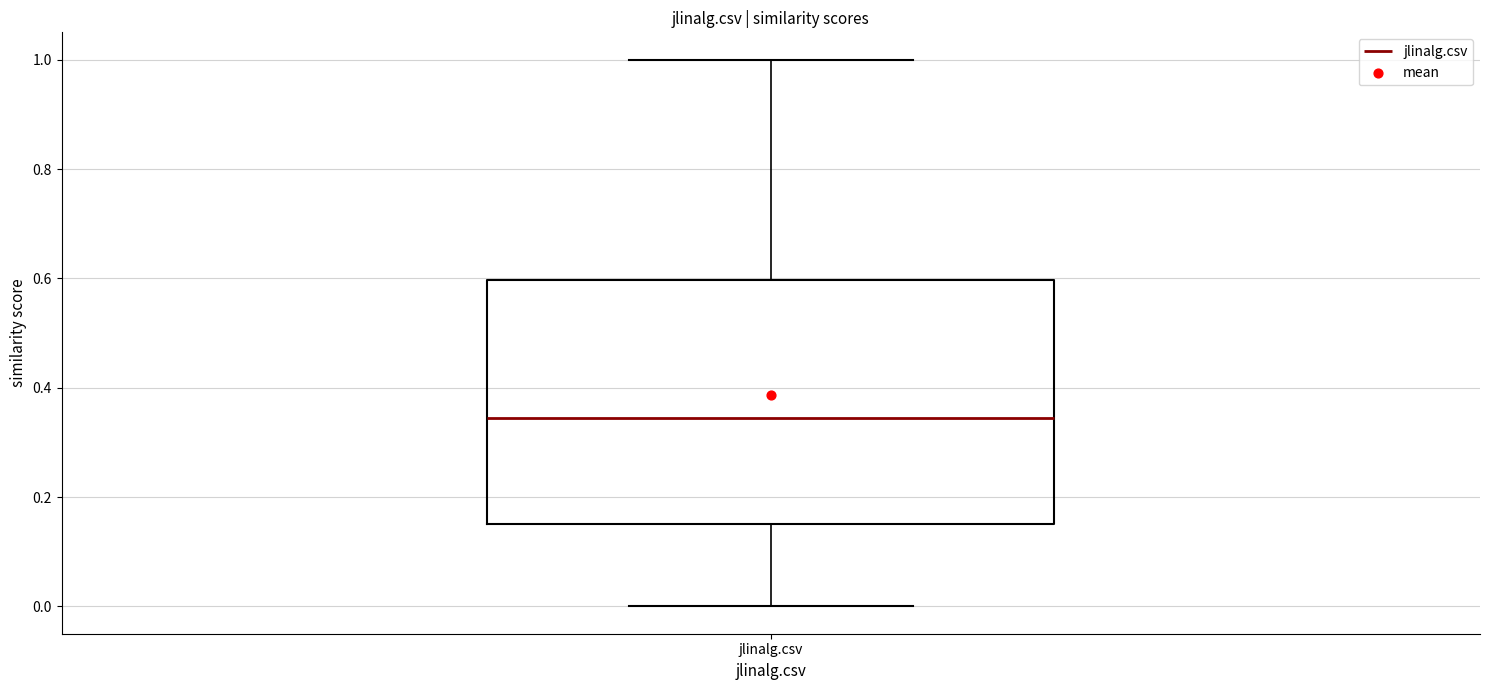

Where does the upper whisker of the box for jlinalg.csv end on the y-axis? The values are not printed on the chart, so give them approximately, as read against the axis.

1.00